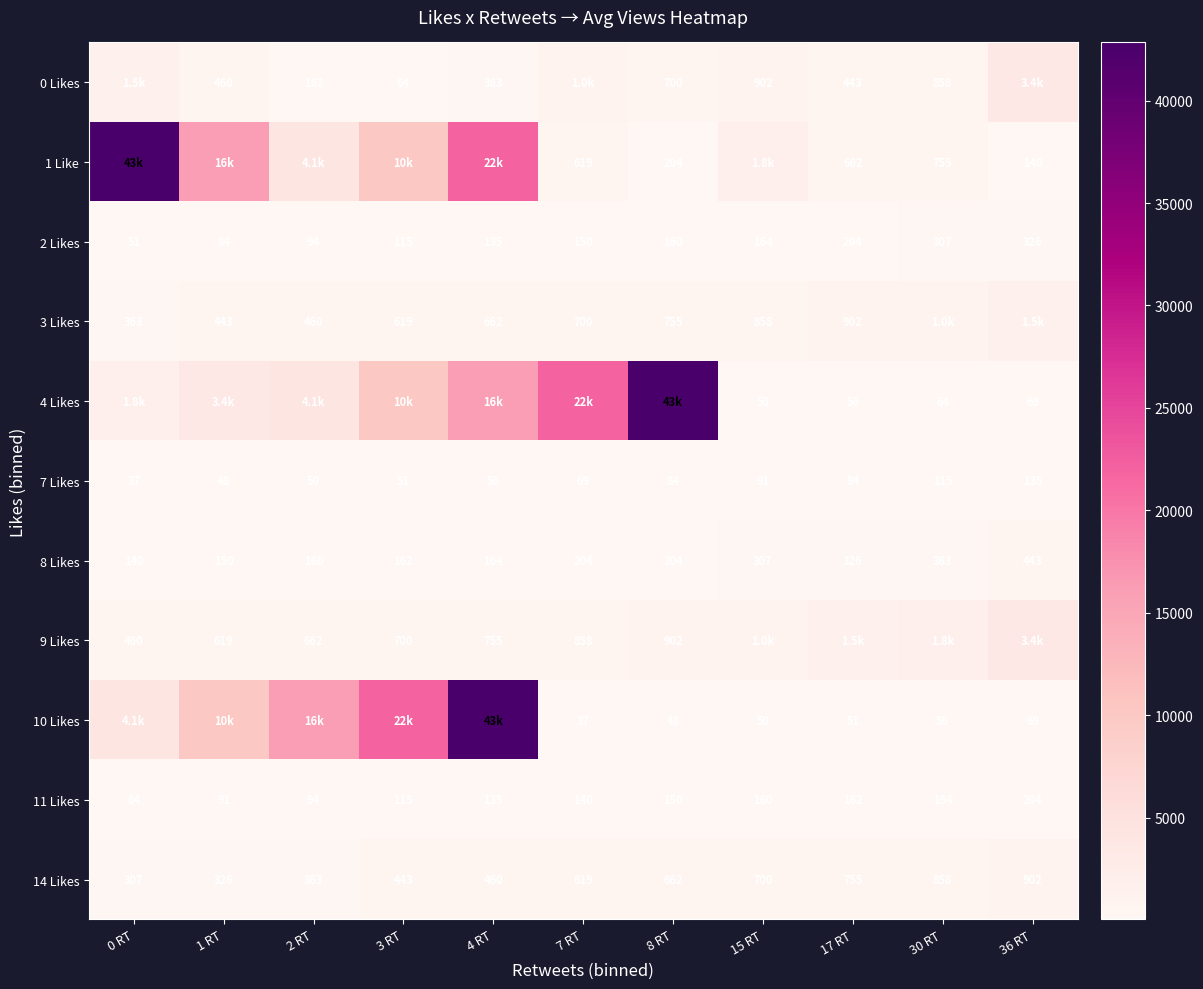

Is the value of 7 Likes at 3 RT greater than the value of 11 Likes at 2 RT?

No